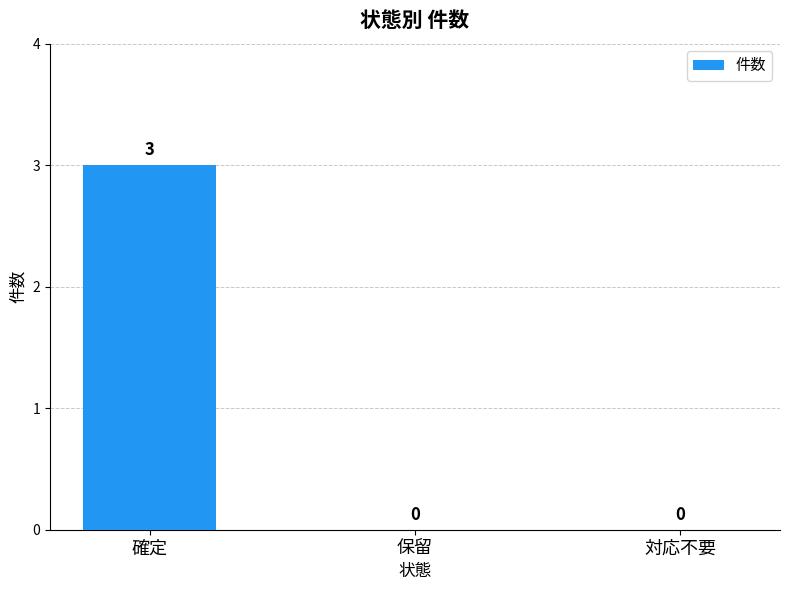

How many values are between 0 and 3?

3